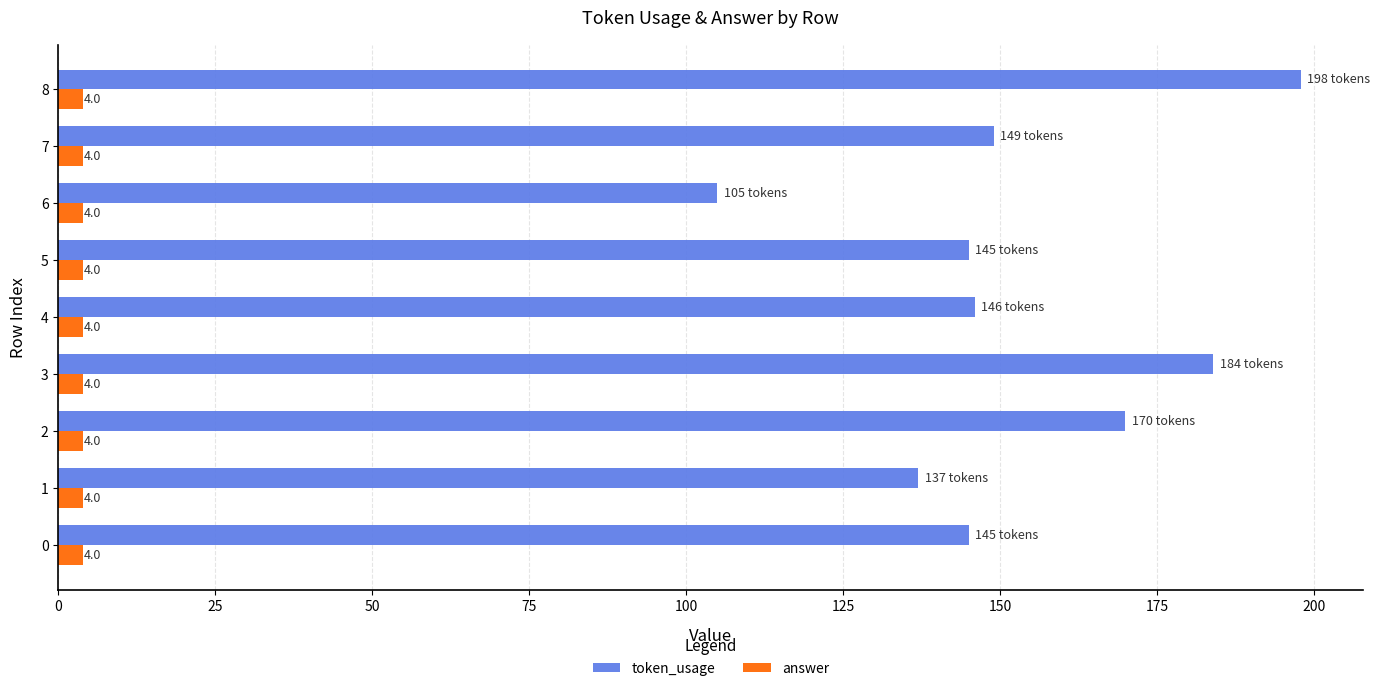

The token_usage series shows 105 at 6. True or false?

True